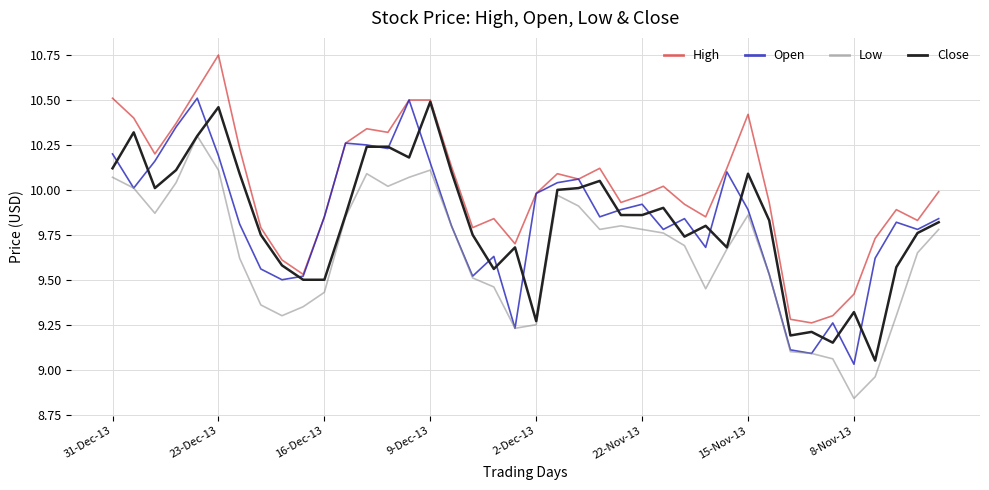

True or false: Low and High intersect in this chart.

False